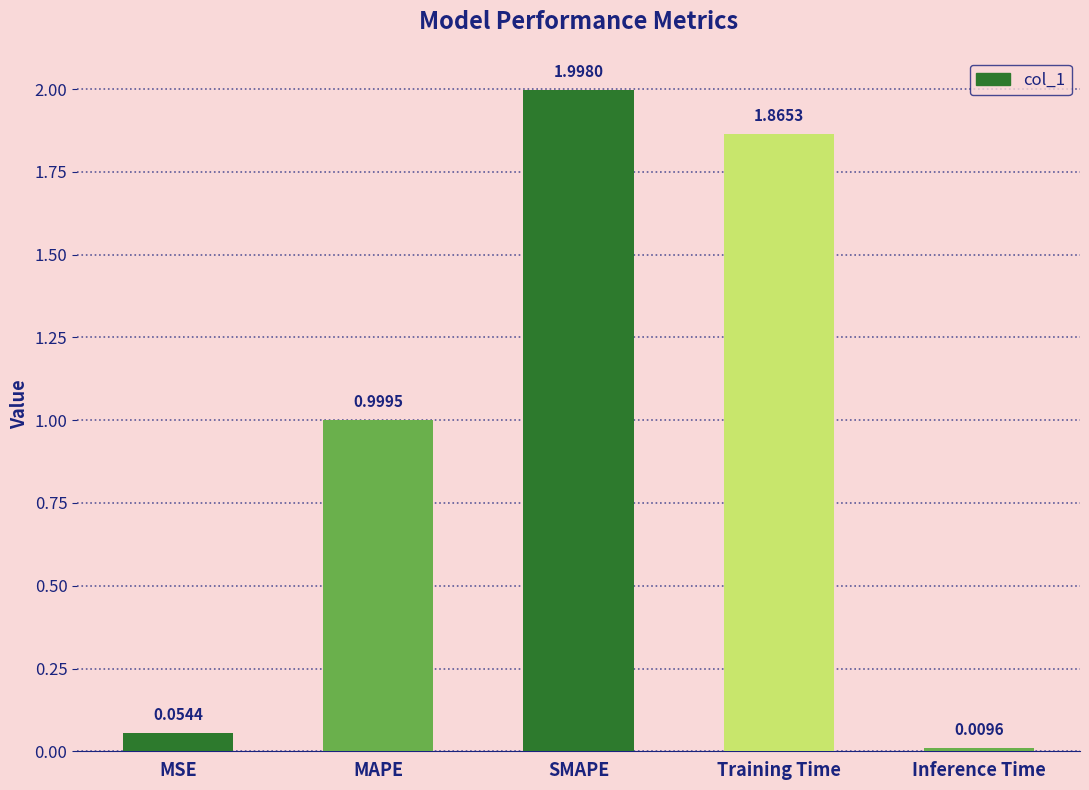

What is the greatest value displayed?

2.0